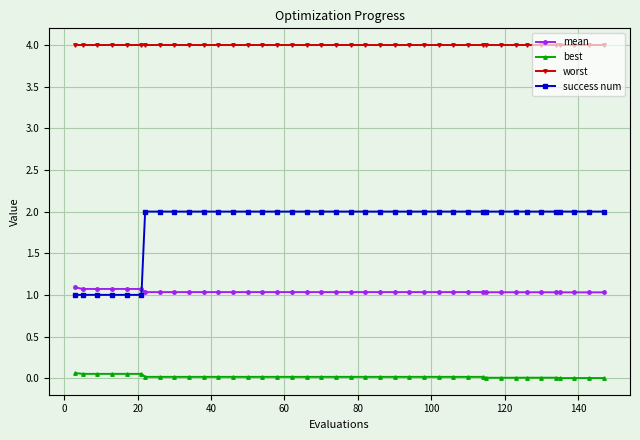

What is the sum of all best values?

0.7